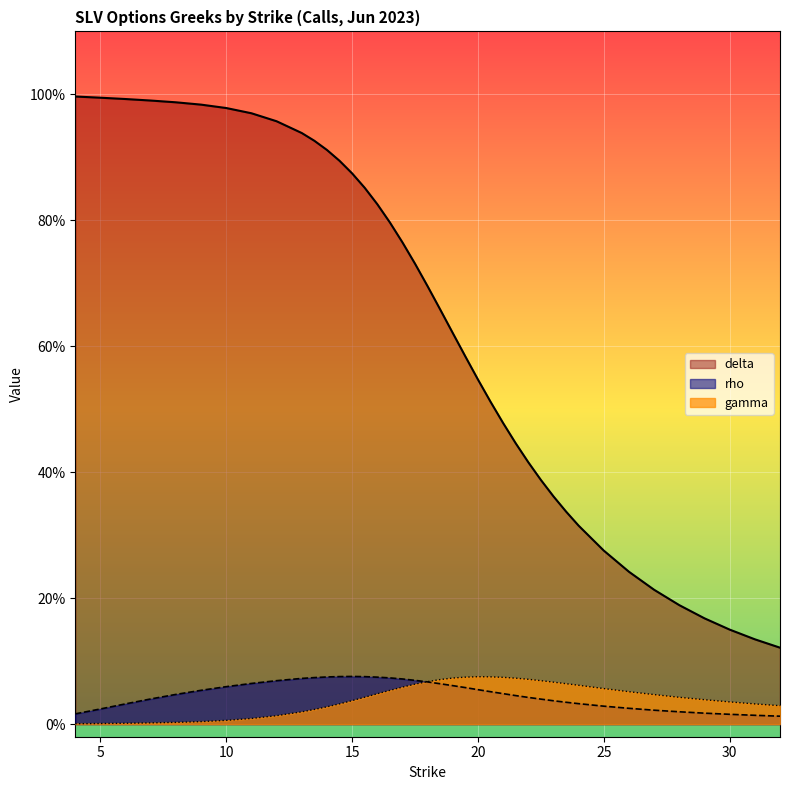

What is the total value across all series at 21?

0.6